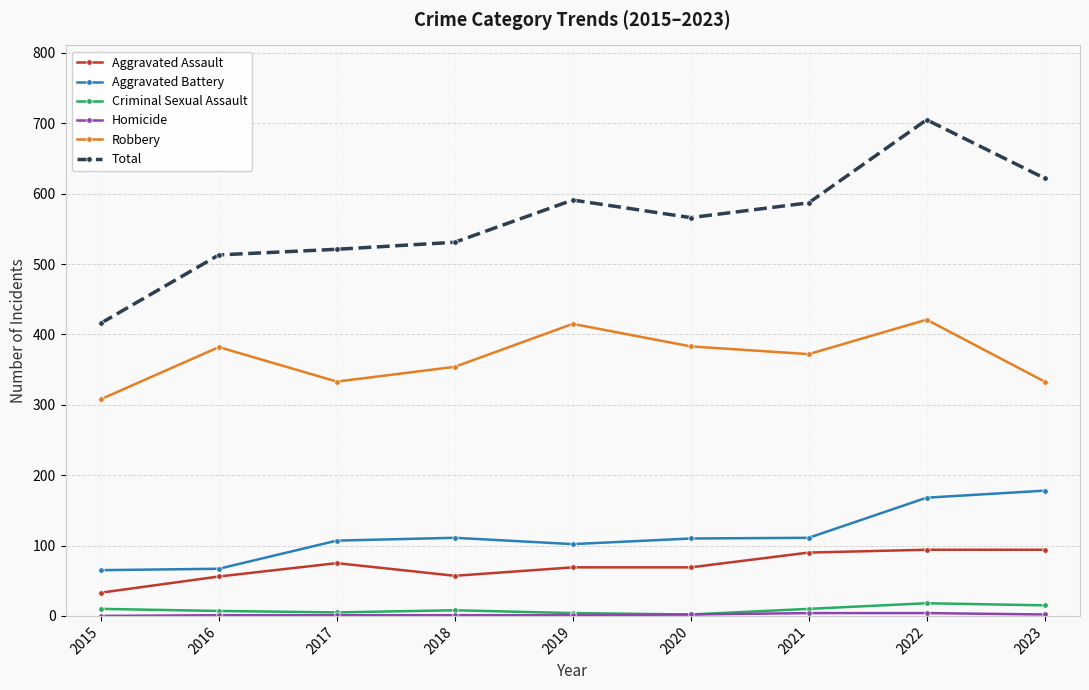

The Aggravated Assault series shows 57 at 2018. True or false?

True